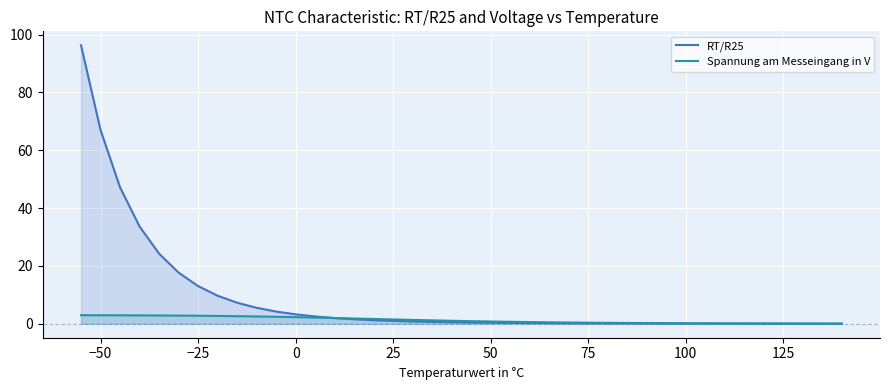

How many data points does each series have?

40